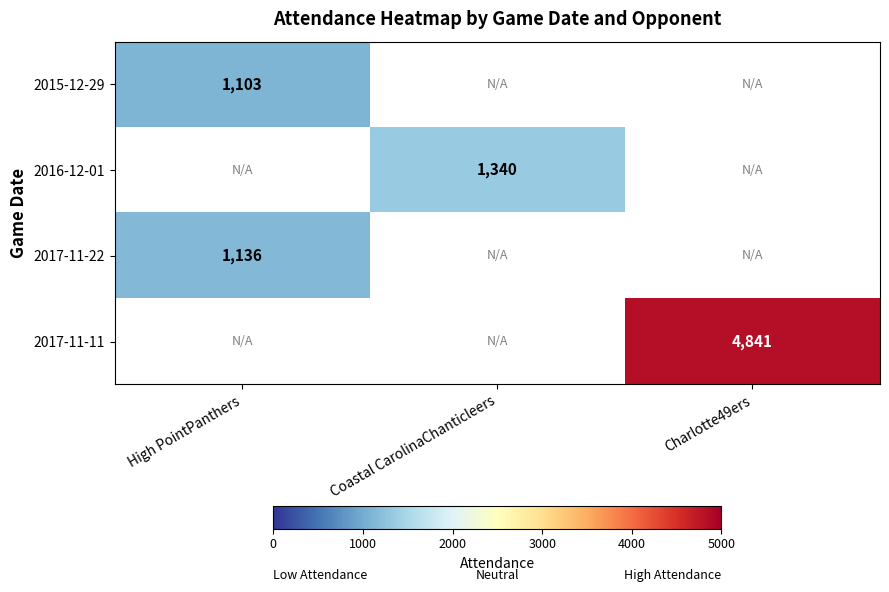

The value of 2017-11-22 at High PointPanthers is 1981. True or false?

False